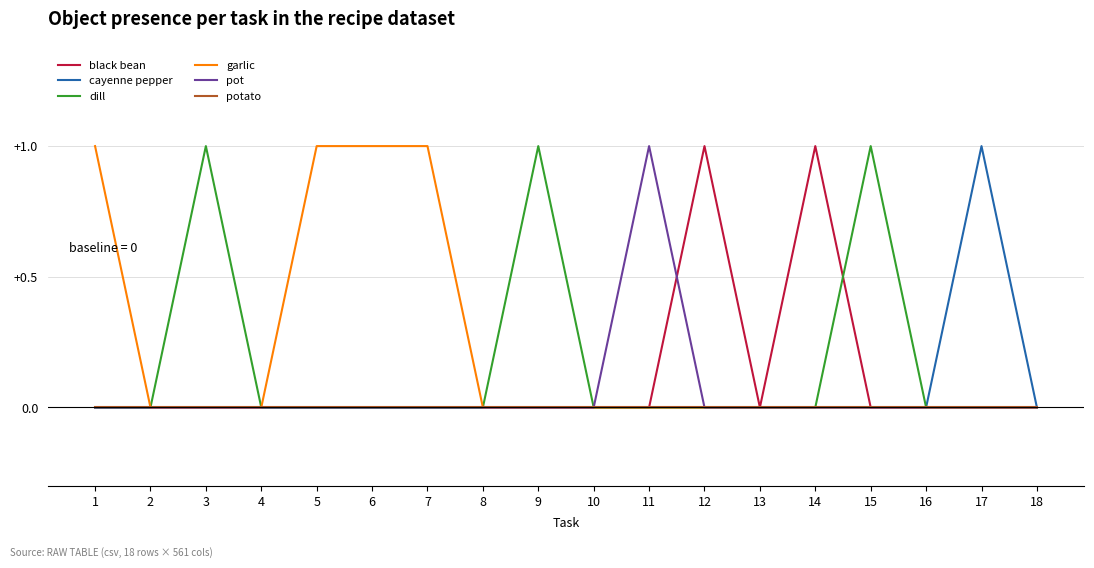

What is the difference between the highest and lowest values at 7?

1